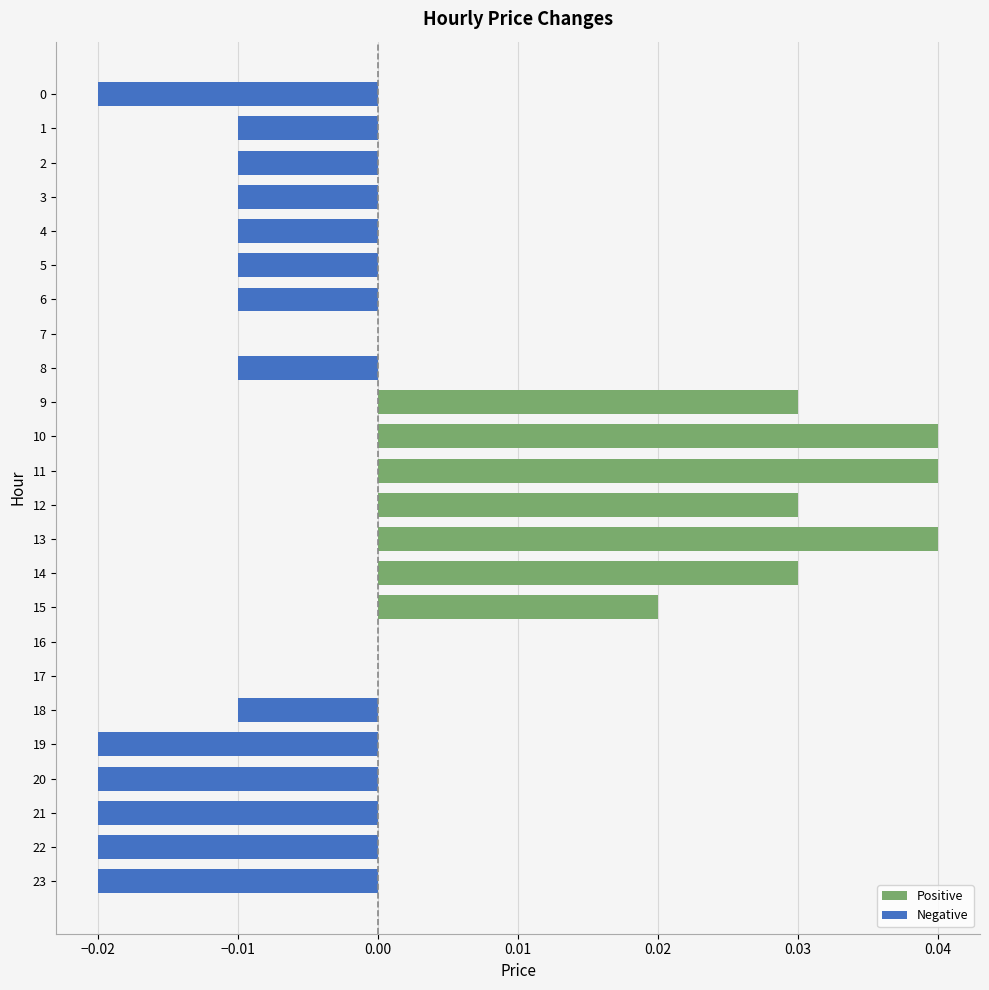

Which has a higher value, 12 or 13?

13